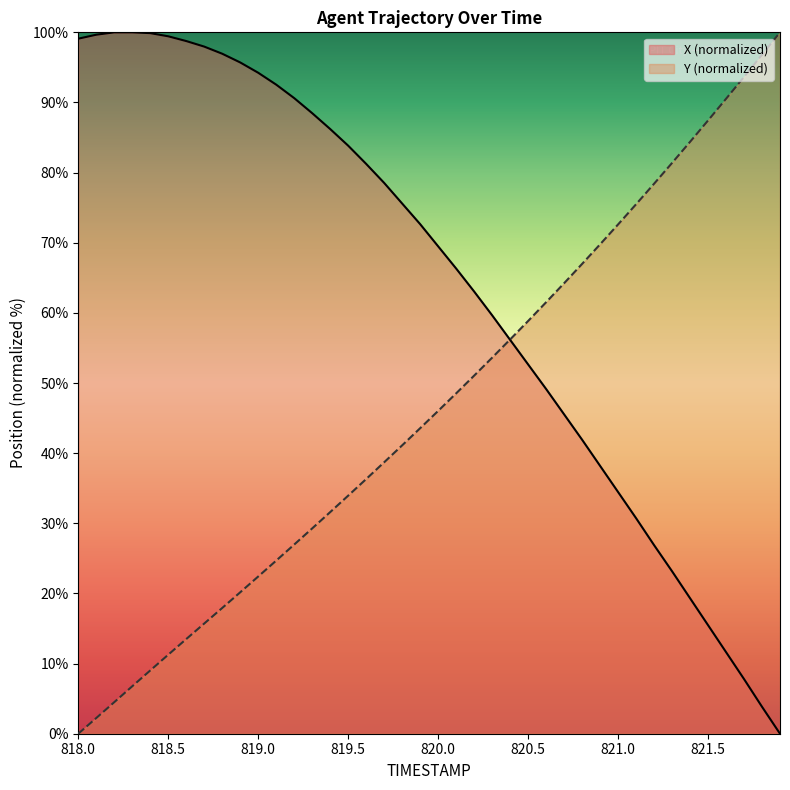

Does the chart display data point markers on the line(s)?

No